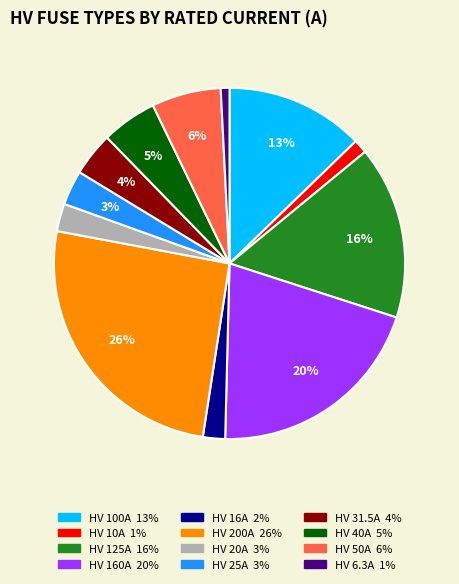

How many slices are in this pie chart?

12